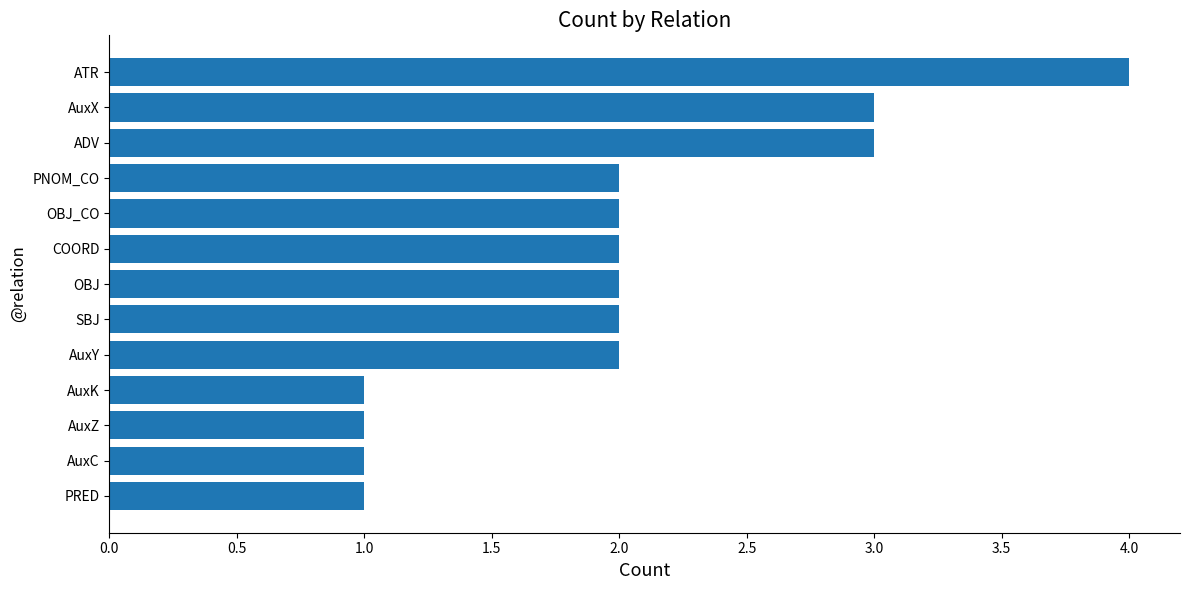

Count the number of categories in the chart.

13